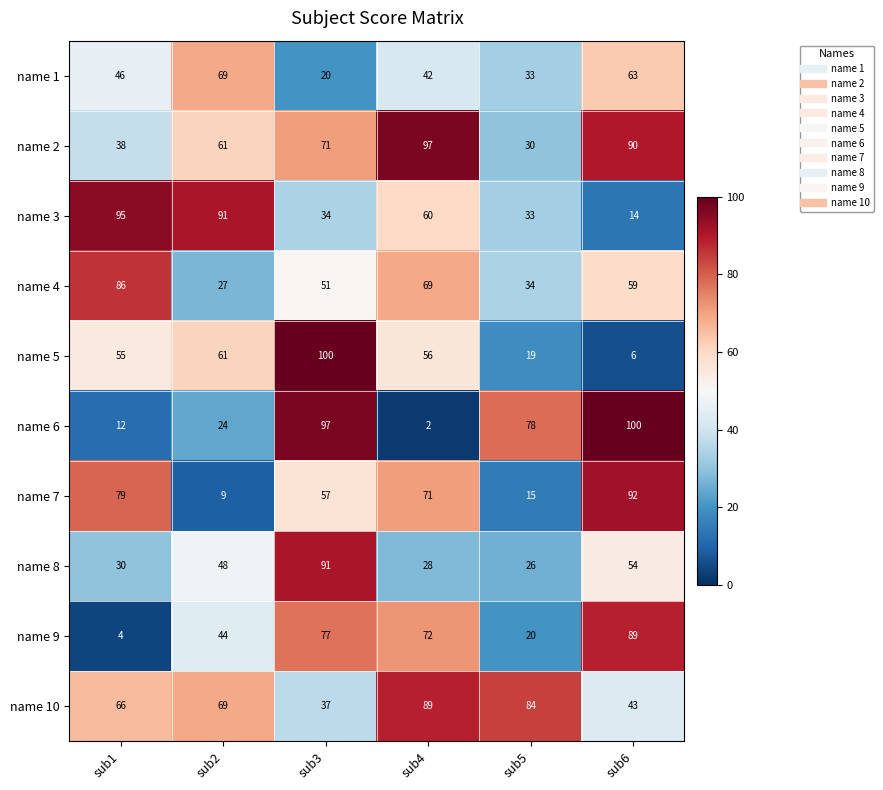

What is the average value of the name 9 series?

51